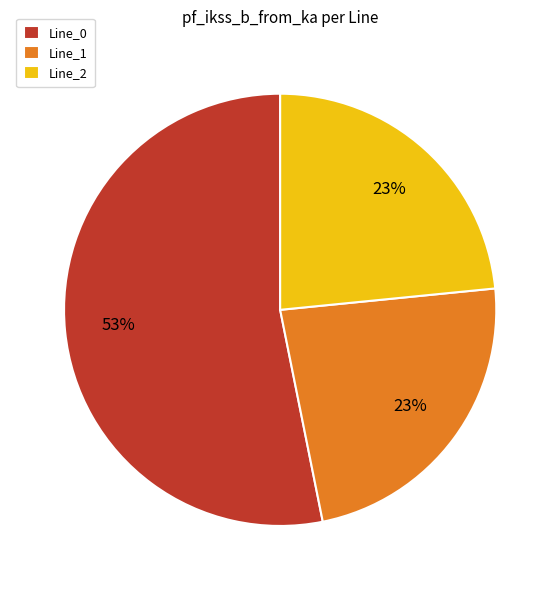

To the nearest percent, what is the combined percentage of Line_0 and Line_2?

77%